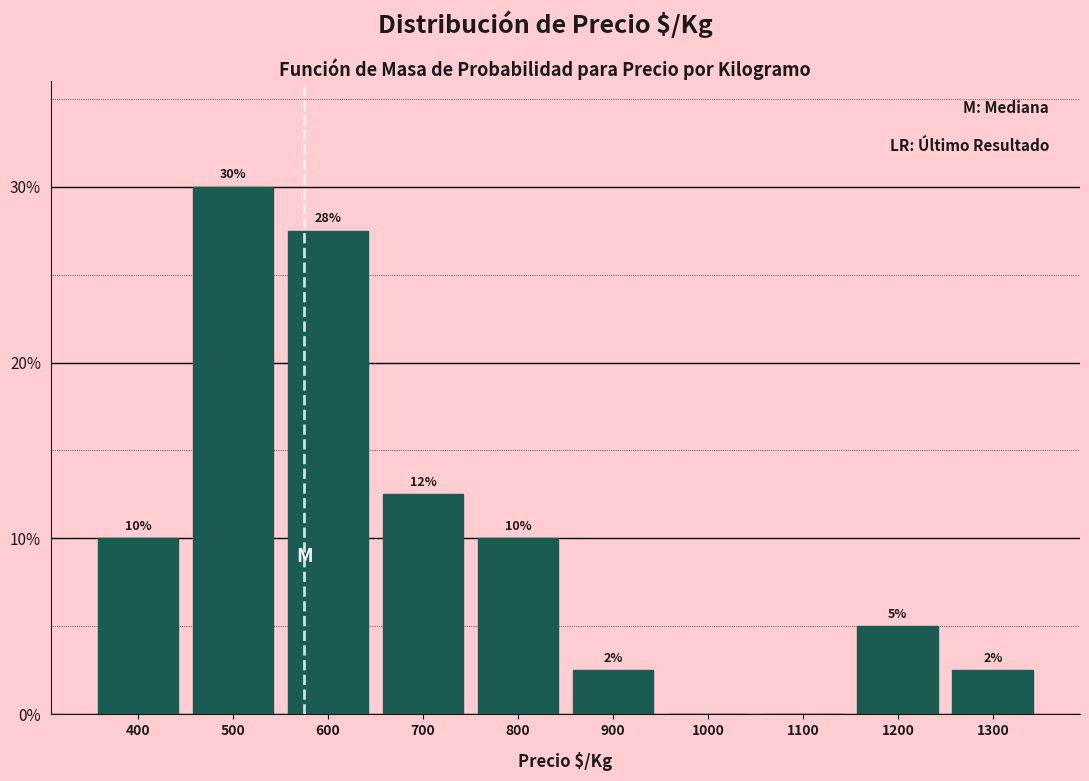

Read the value at 500.

30.0